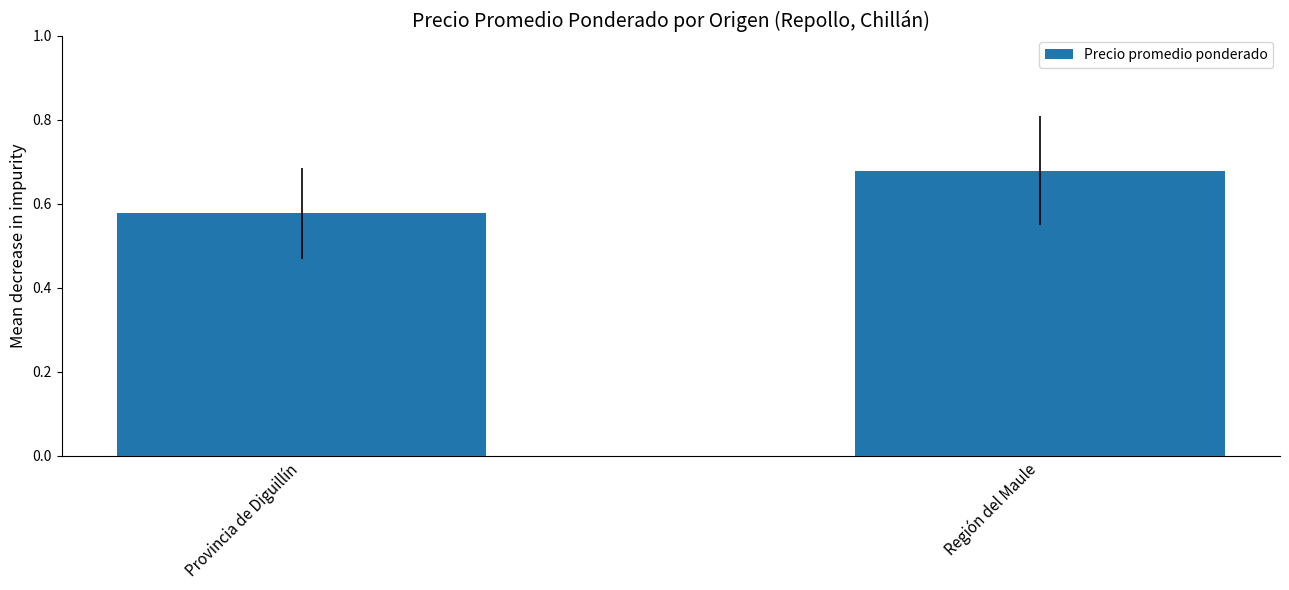

Does the chart contain any negative values?

No